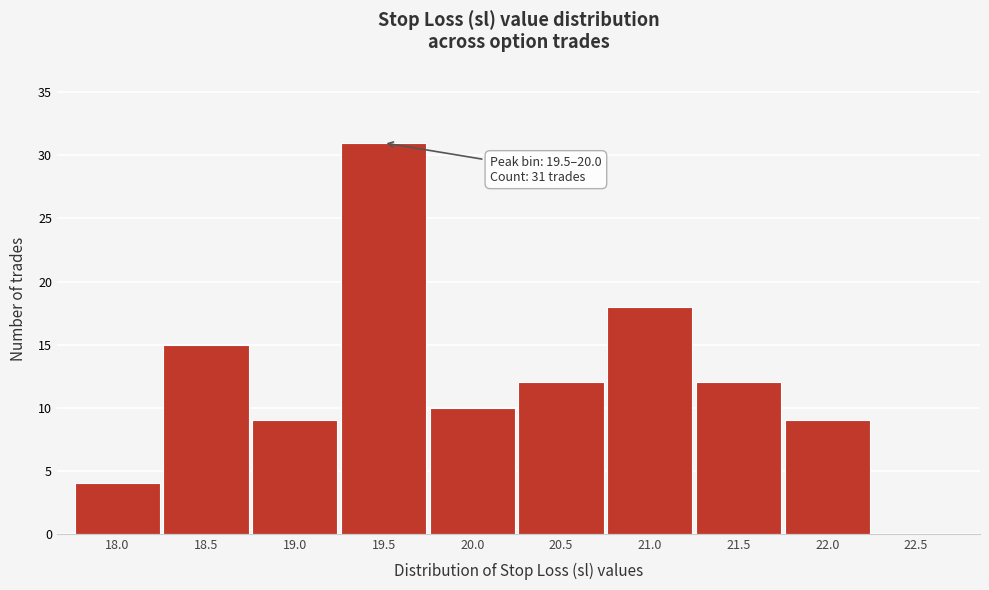

Reading left to right, extract all data points from this chart.

18.0=4	18.5=15	19.0=9	19.5=31	20.0=10	20.5=12	21.0=18	21.5=12	22.0=9	22.5=0